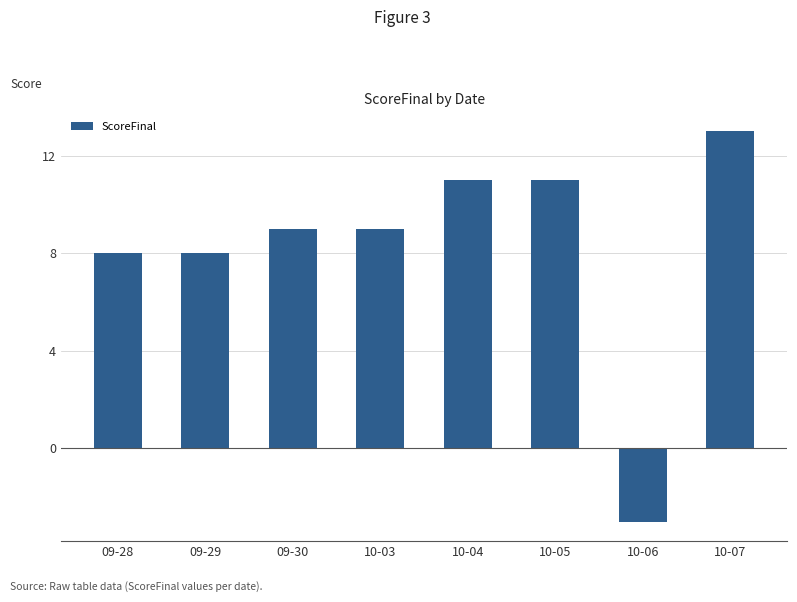

Is it true that the value at 10-04 is 11?

True